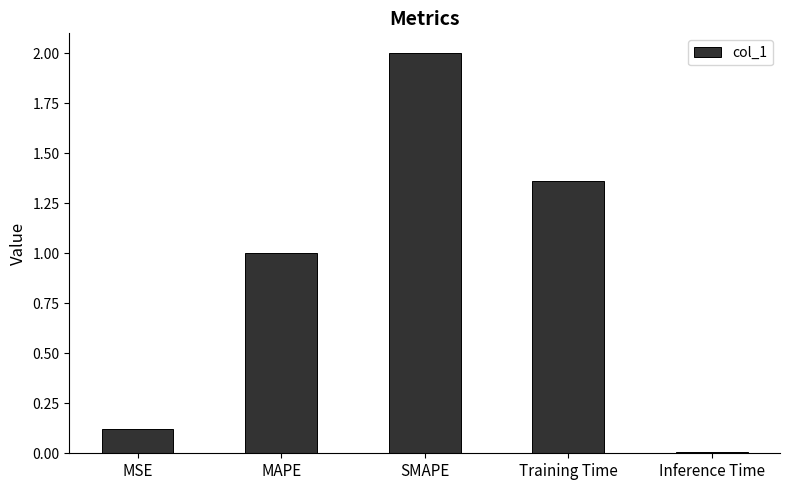

Is it true that the value at MSE is 0.2?

False